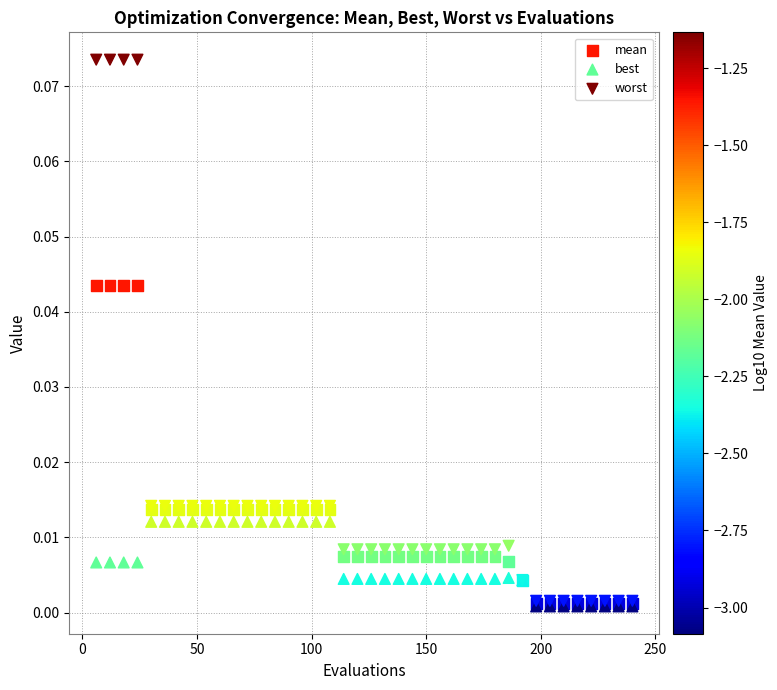

What are all the series names shown in the legend?

mean, best, worst